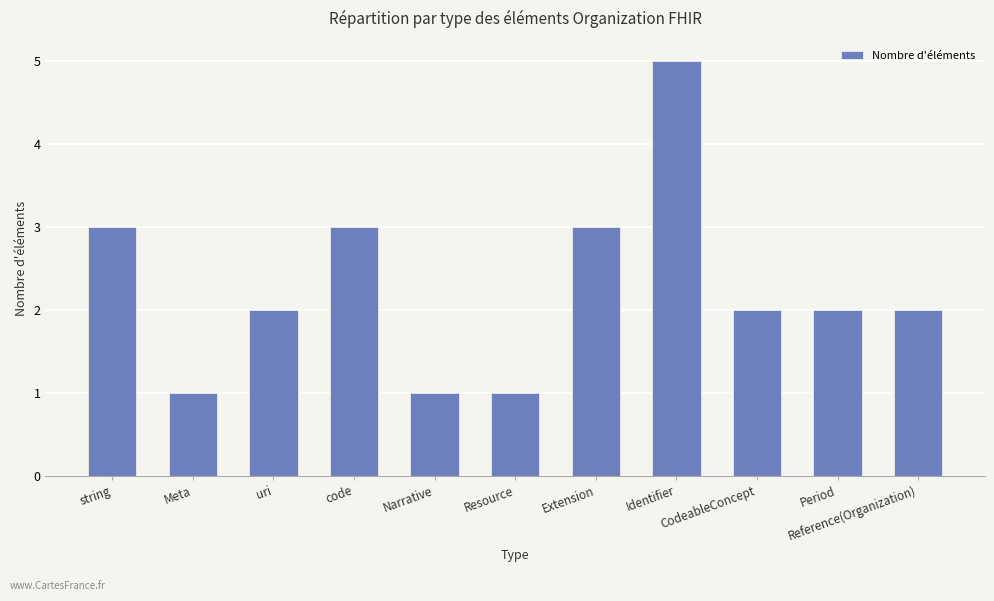

What is the value of the 8th bar from the left?

5